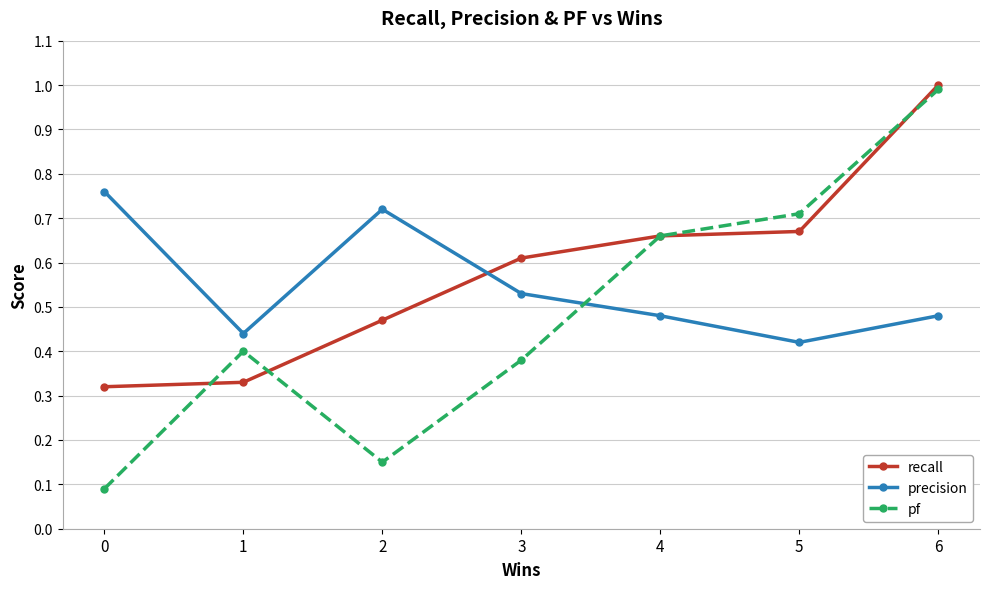

True or false: pf has a value of 0.4 at 3.

True